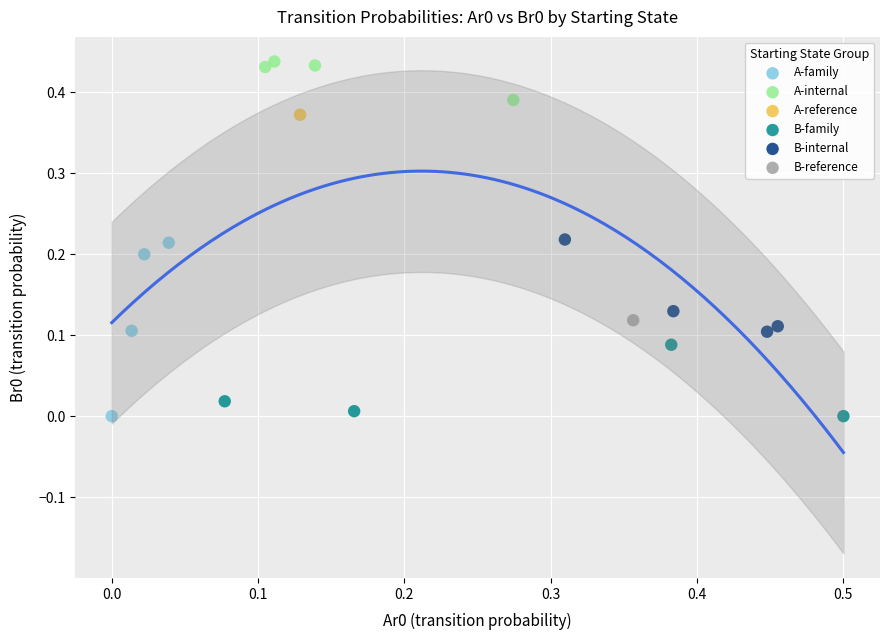

Which series contains the highest Y value?

A-internal